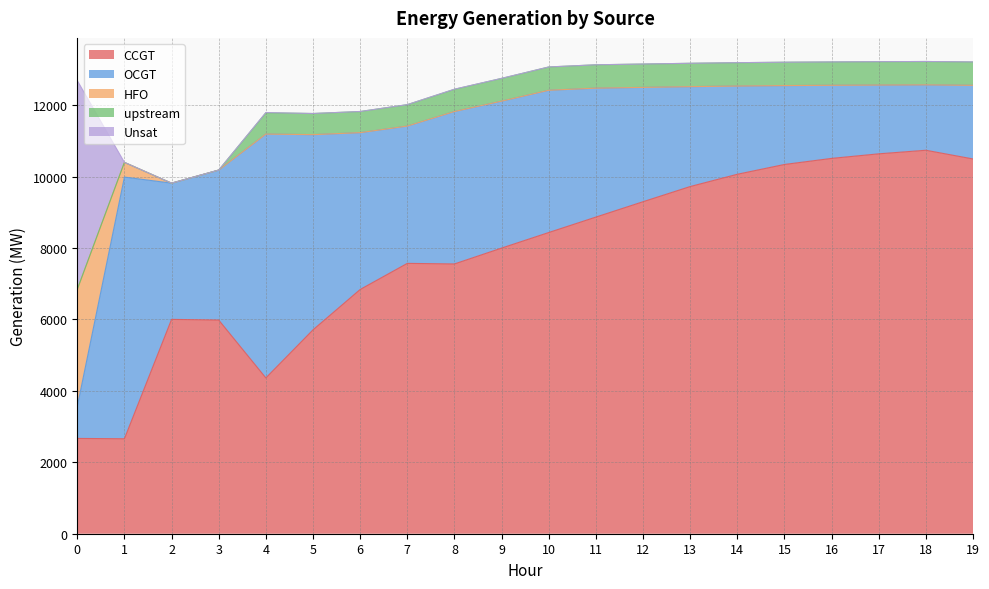

True or false: CCGT has a value of 1118 at 1.

False